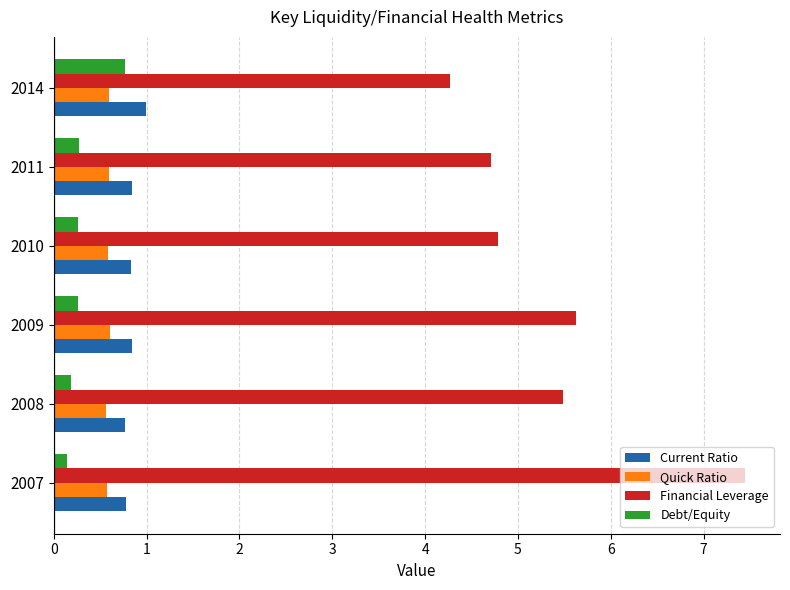

What is the difference between the maximum and minimum values in the Debt/Equity series?

0.6